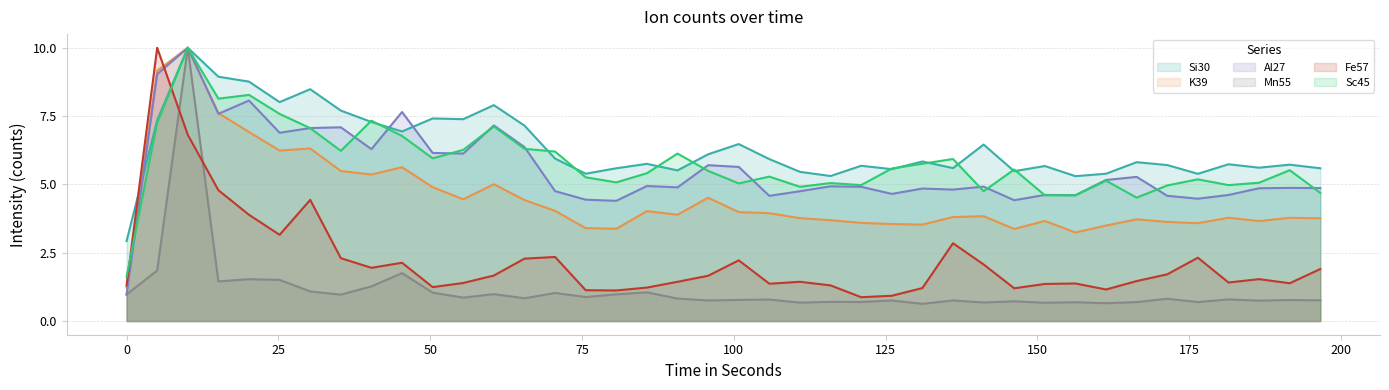

How many distinct data groups are displayed?

6